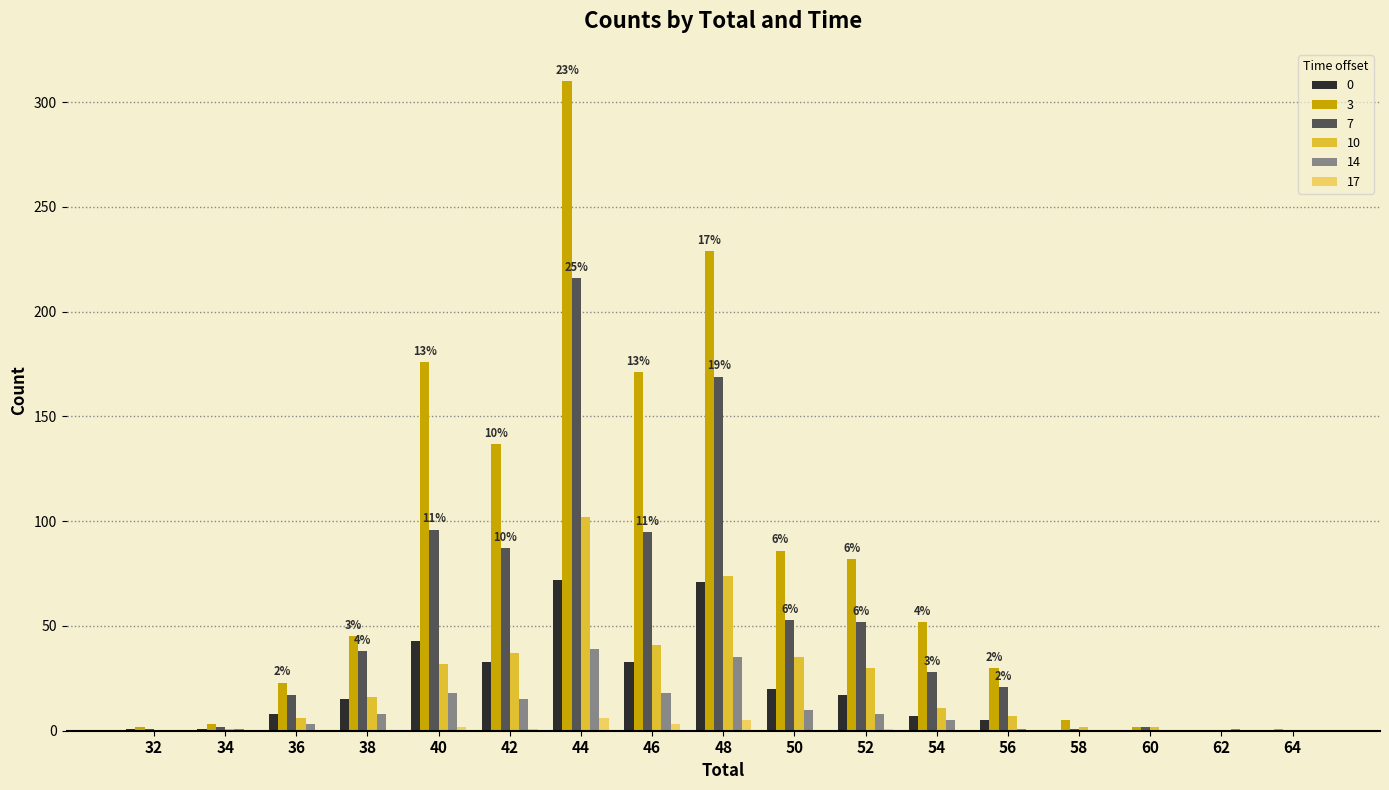

At which label is 10 closest to 51?

46